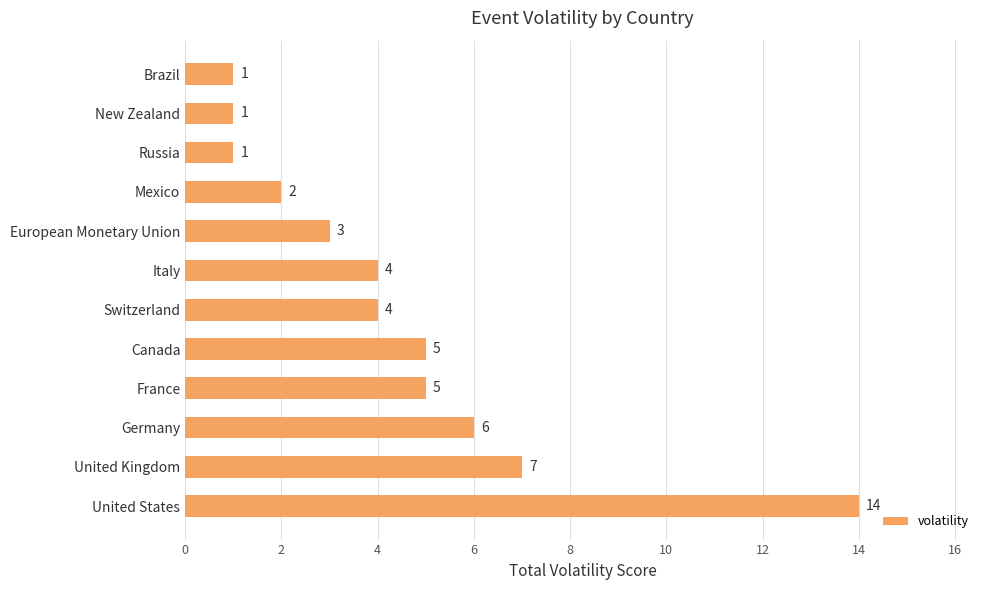

Approximately how many times larger is the value at Germany compared to Canada?

1.2